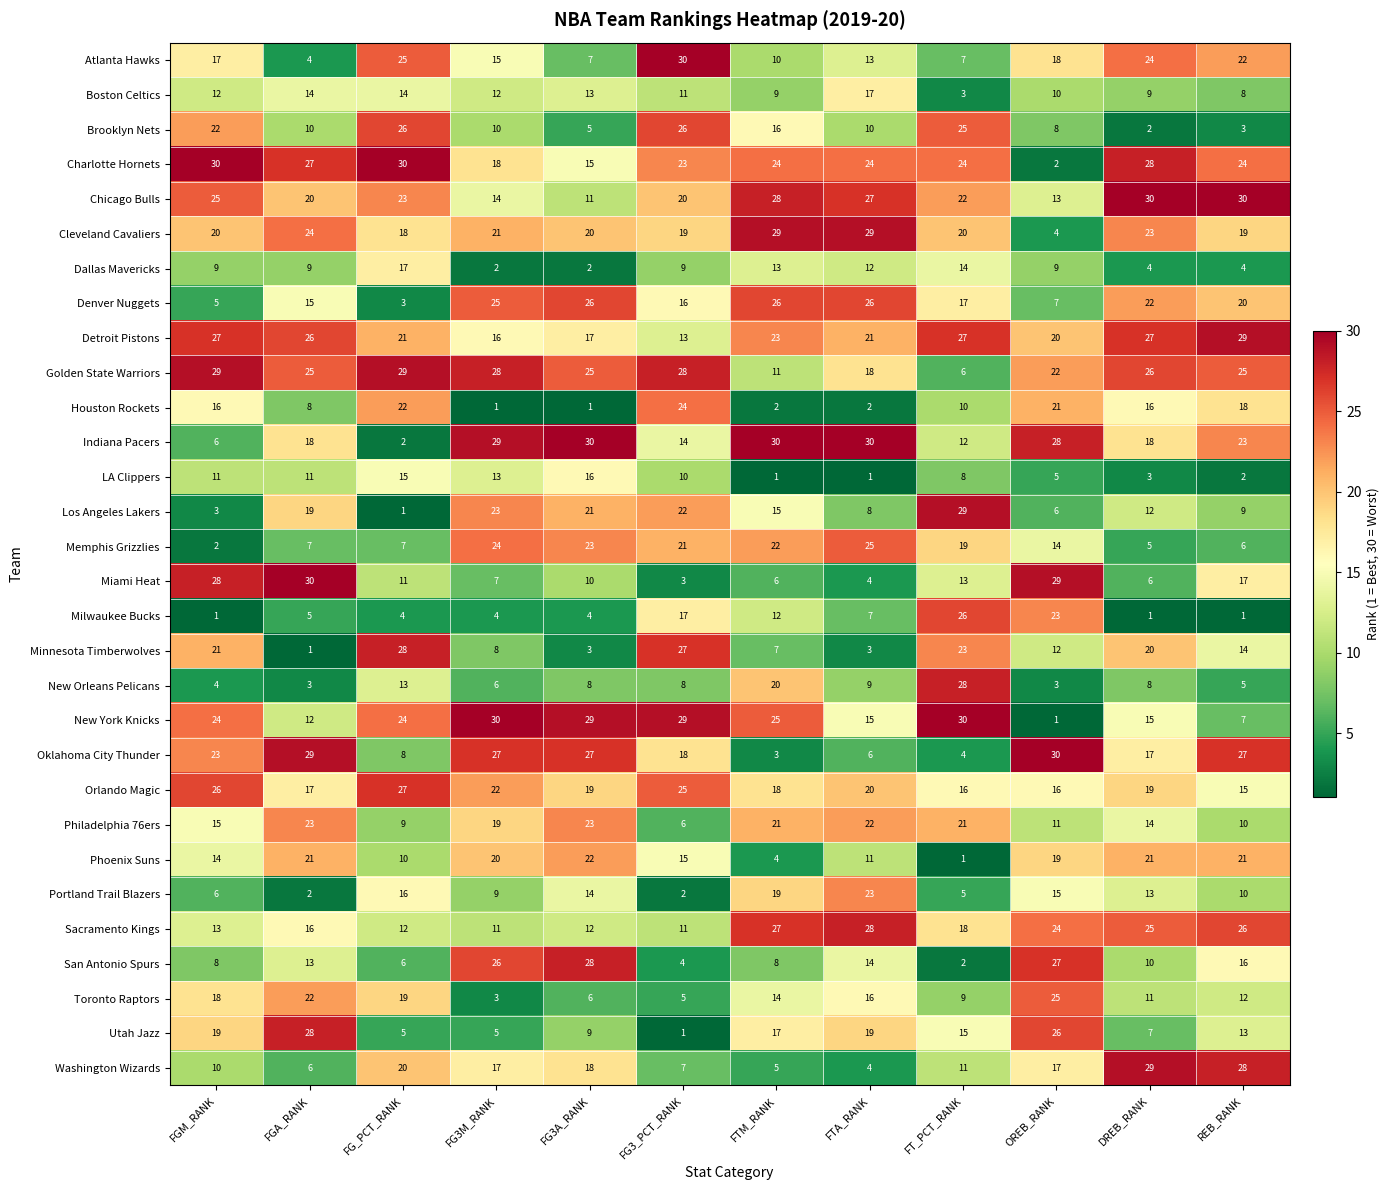

What is the sum of all Orlando Magic values?

240